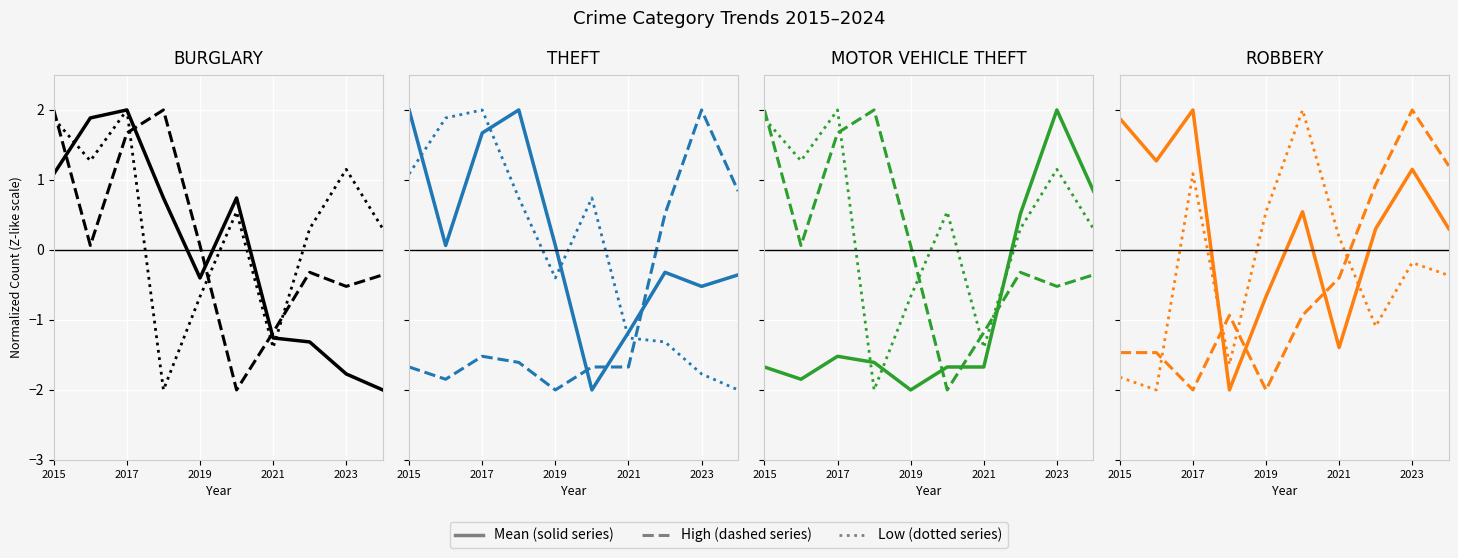

How many interior local peaks does the Low (dotted) series have?

3